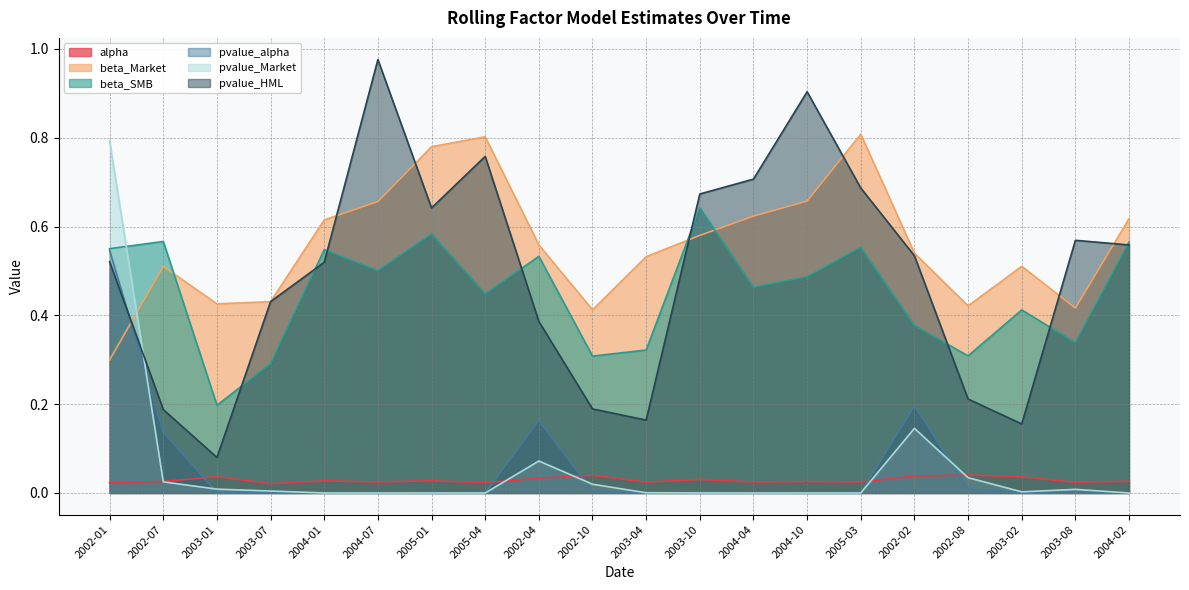

What are all the series names shown in the legend?

alpha, beta_Market, beta_SMB, pvalue_alpha, pvalue_Market, pvalue_HML